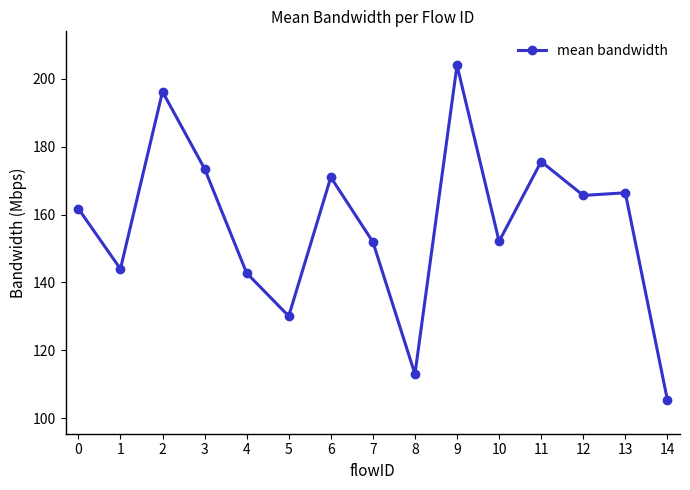

Where is the first local maximum?

2